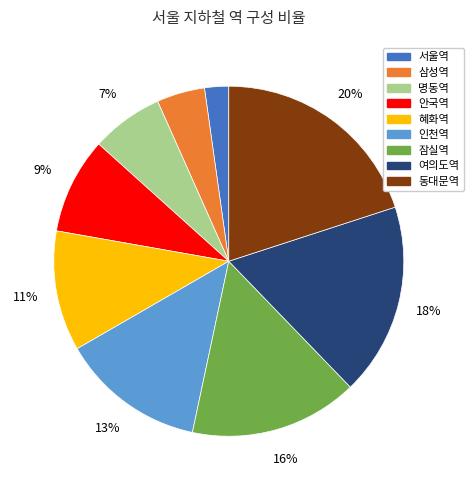

What is the ratio of the value at 여의도역 to the value at 안국역?

2.0